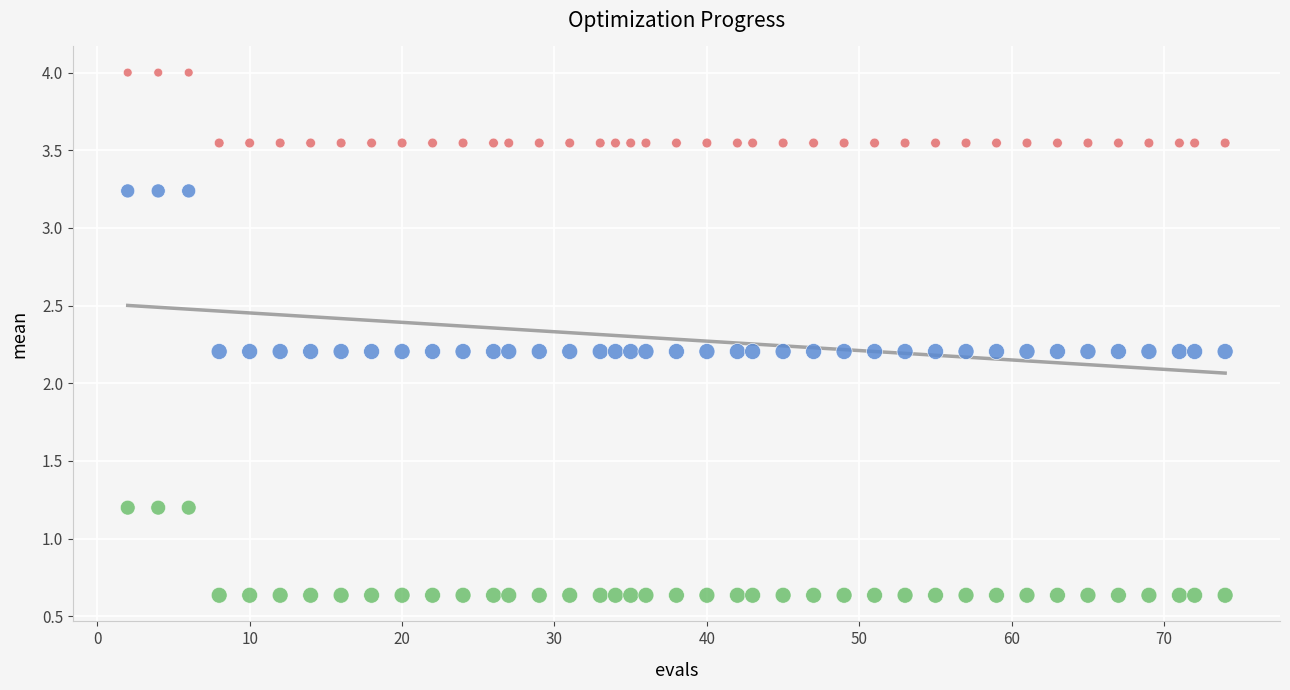

Across all data points, what is the range of Y values (max minus min)?

3.4